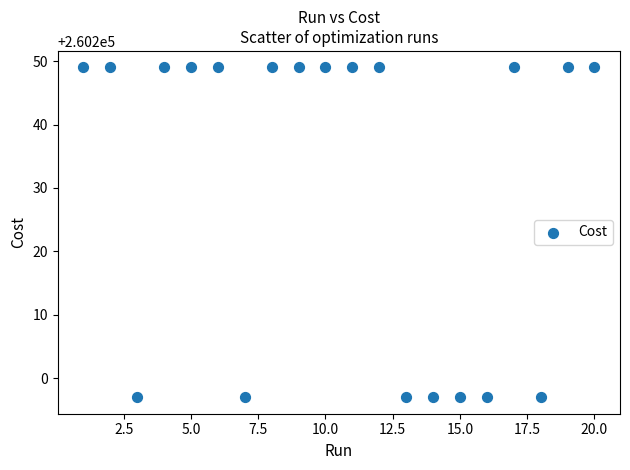

What is the range of X values (max minus min)?

19.0